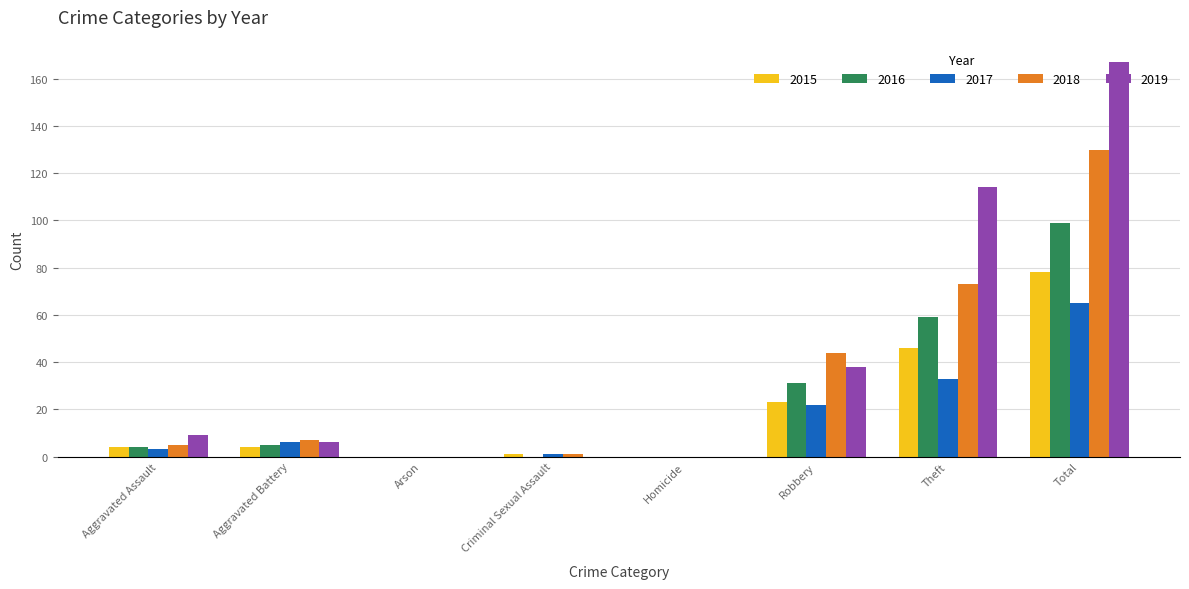

Reading left to right, transcribe all the data shown in this chart.

2015: 4	4	0	1	0	23	46	78
2016: 4	5	0	0	0	31	59	99
2017: 3	6	0	1	0	22	33	65
2018: 5	7	0	1	0	44	73	130
2019: 9	6	0	0	0	38	114	167